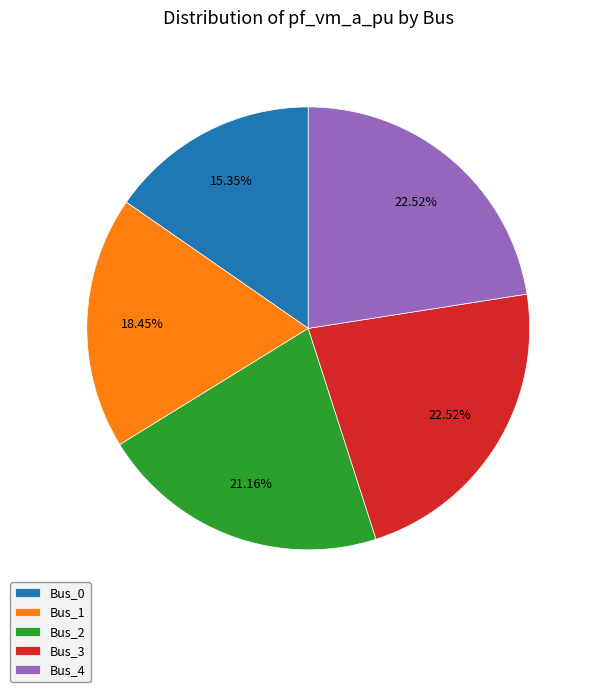

To the nearest percent, what is the difference between the Bus_1 and Bus_3 slice percentages?

4%